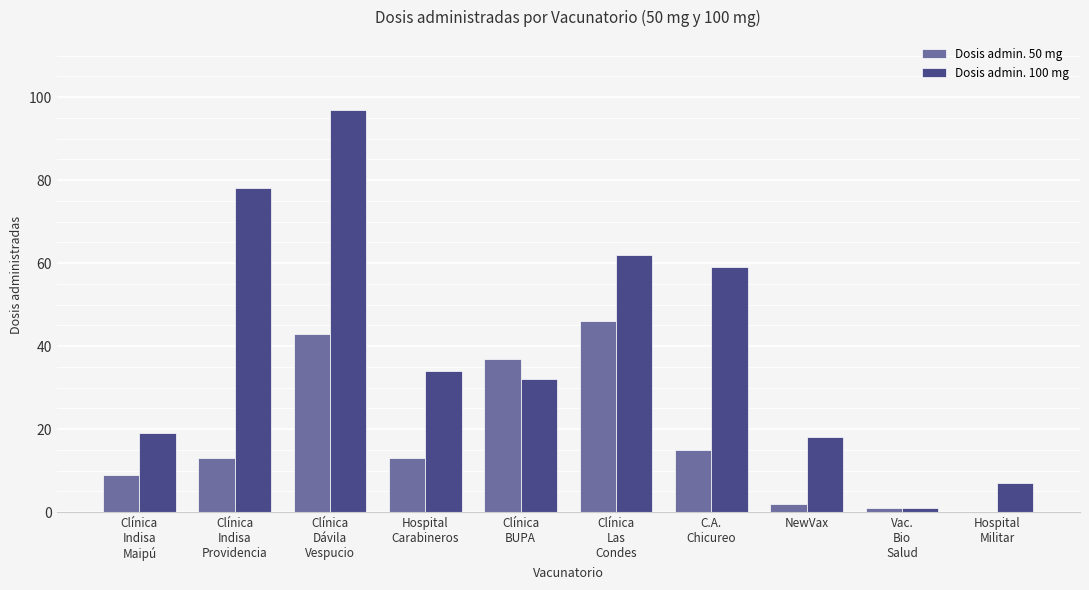

At which label is Dosis admin. 50 mg closest to 23?

C.A.
Chicureo